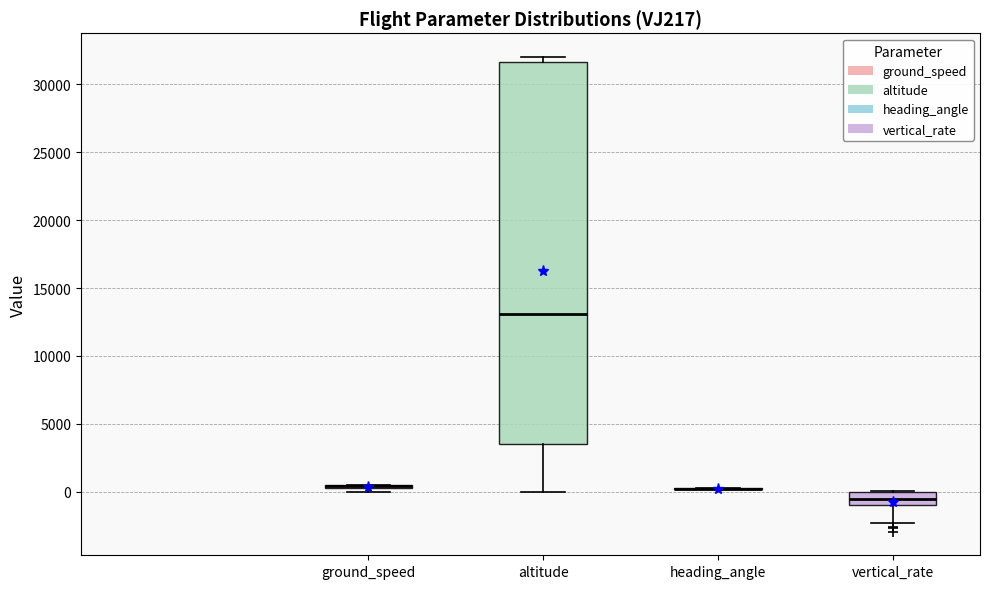

Reading left to right, transcribe this box plot: for each box, give where its median line is, the range the box spans, and where its two whiskers end, as read against the y-axis. The values are not printed on the chart, so give them approximately, as read against the axis.

ground_speed: box collapsed to a line at 500, whiskers 0 to 500
altitude: median 13000, box 3500 to 31500, whiskers 0 to 32000
heading_angle: box collapsed to a line at 0, whiskers 0 to 0
vertical_rate: median -500, box -1000 to 0, whiskers -2500 to 0